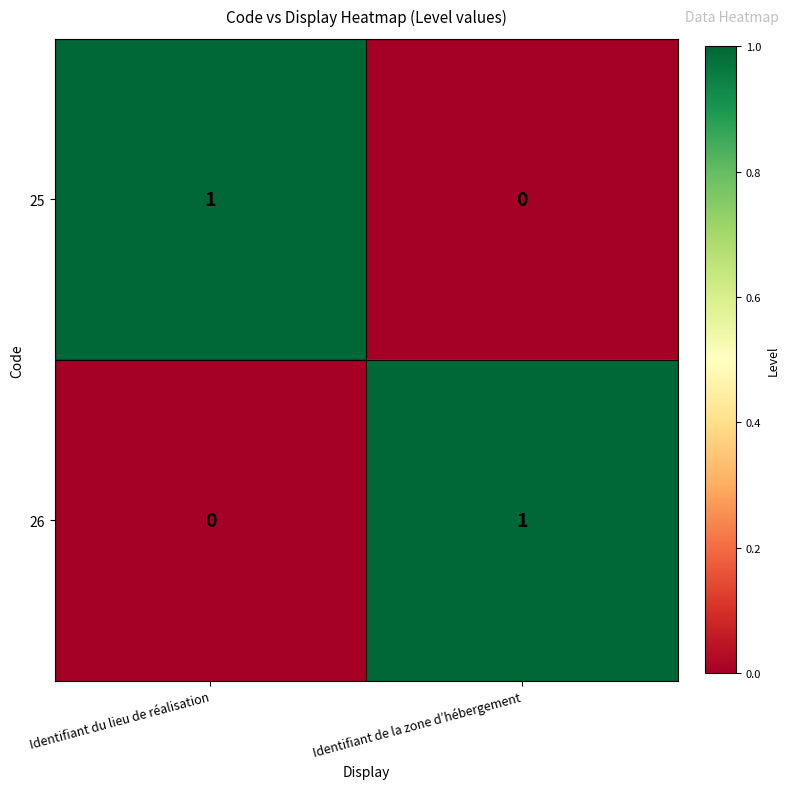

Is the value of 25 at Identifiant de la zone d’hébergement greater than the value of 26 at Identifiant de la zone d’hébergement?

No